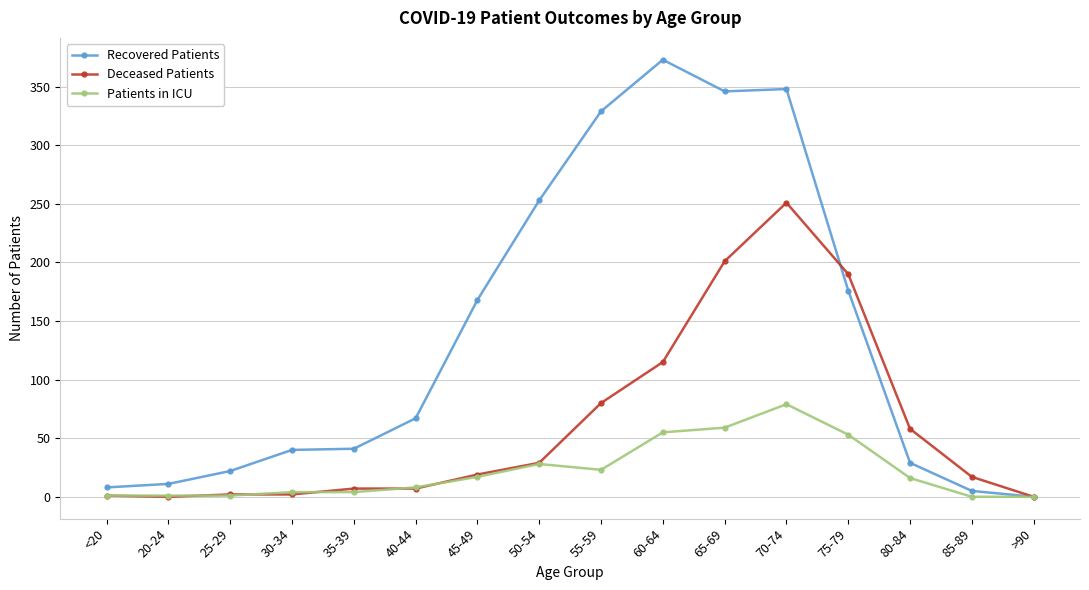

At which label does Patients in ICU reach its peak?

70-74